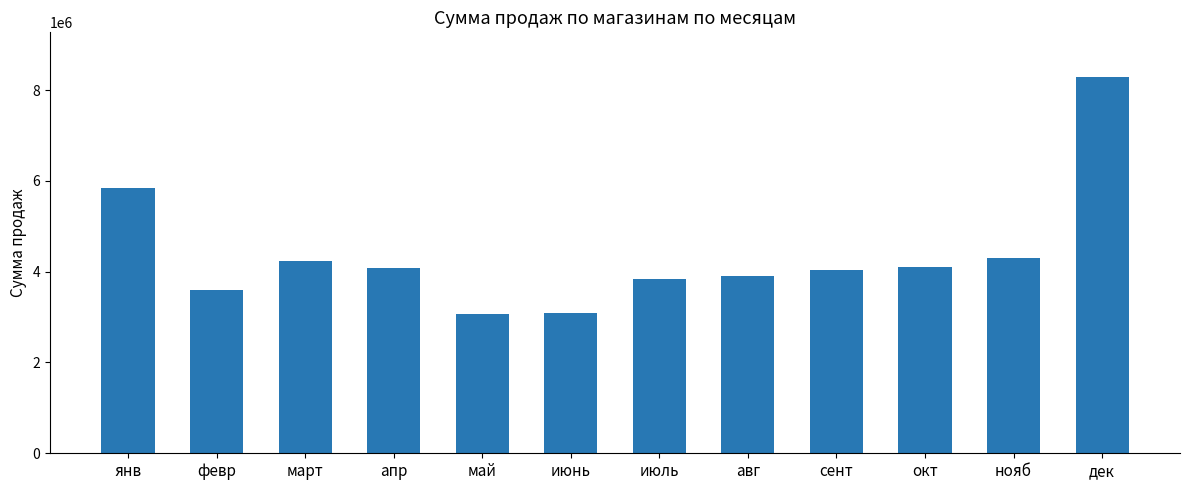

Approximately how many times larger is the value at авг compared to дек?

0.5